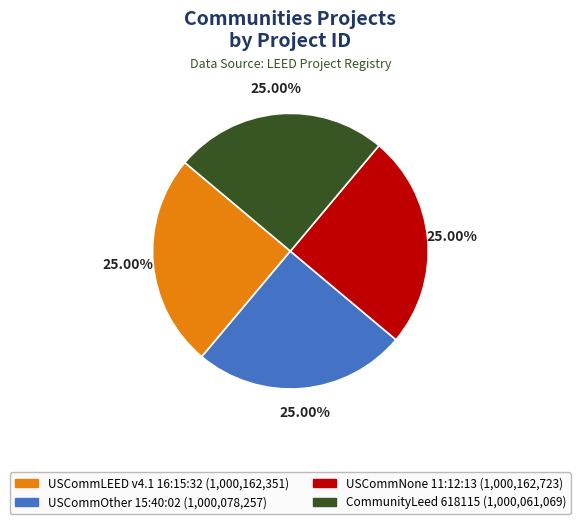

To the nearest percent, what portion does USCommOther 15:40:02 represent?

25%